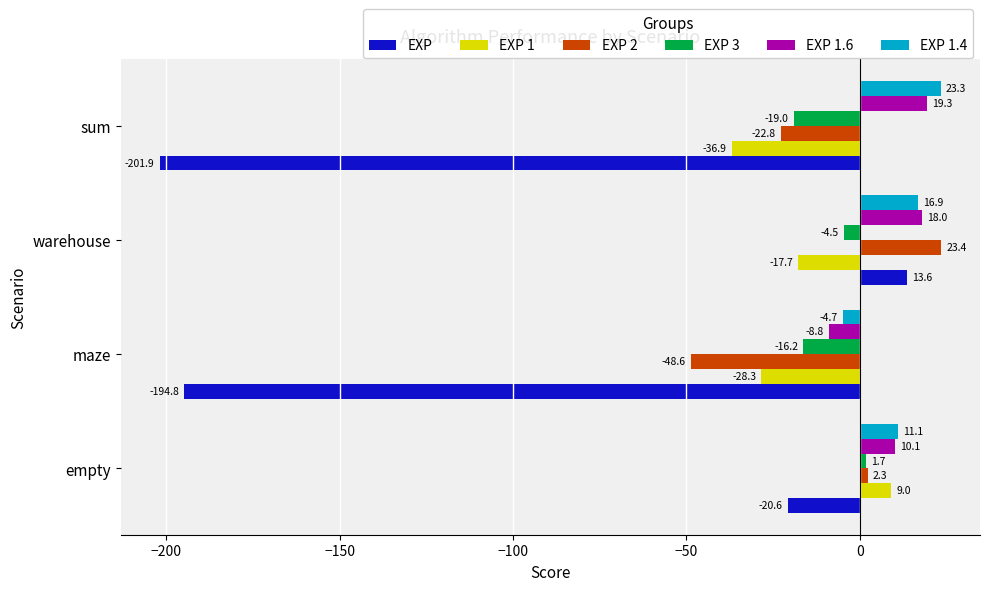

Which series changed the most between empty and maze?

EXP